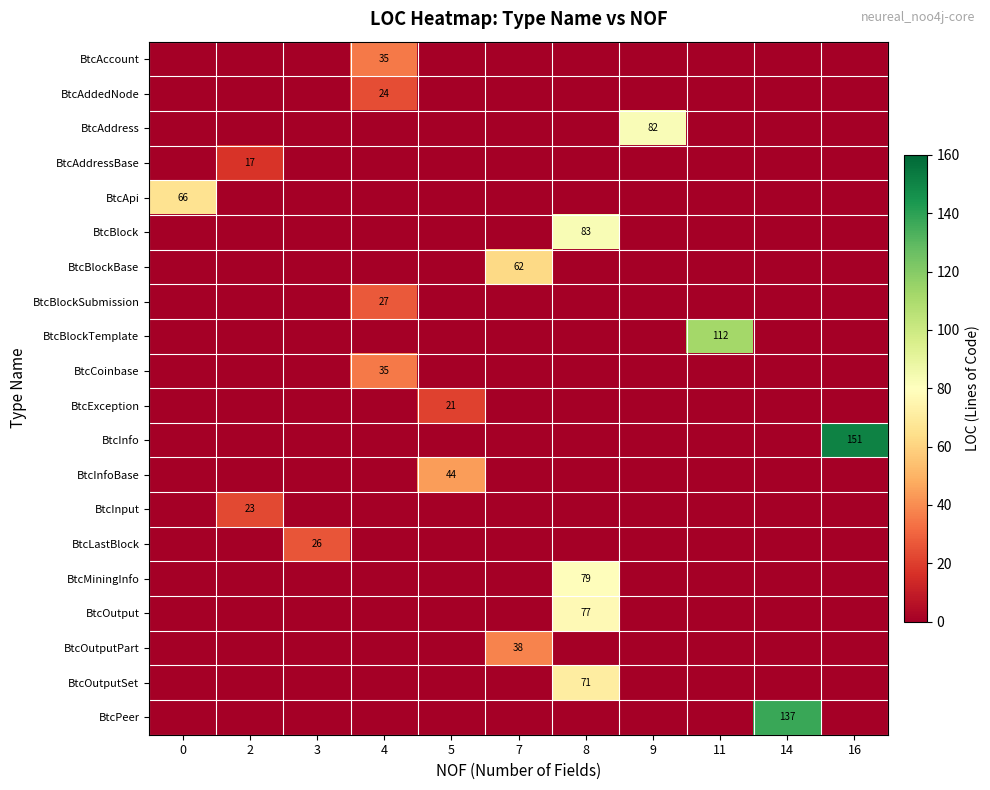

Is it true that BtcAccount equals 0 at 7?

True